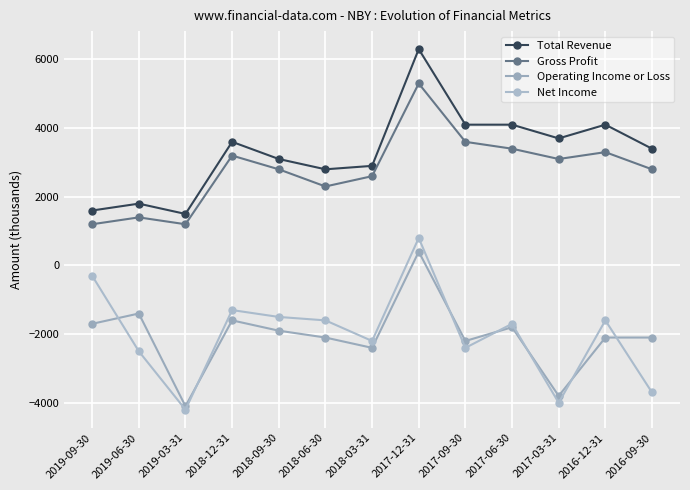

What is the spread (max minus min) of values at 2019-09-30?

3300